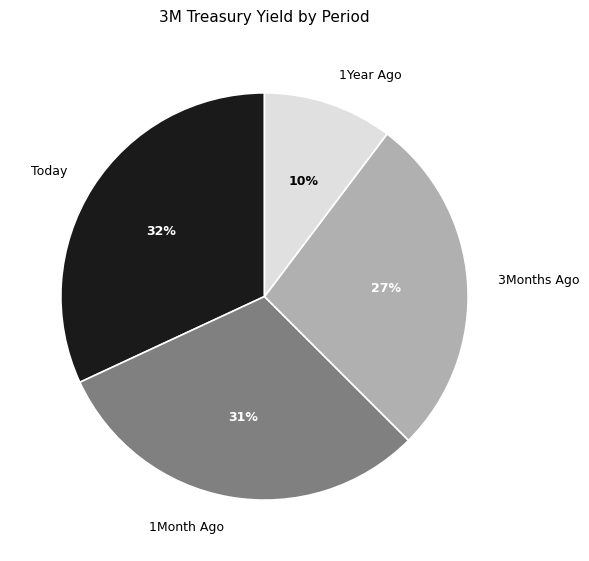

Does Today account for over 50% of the chart?

No